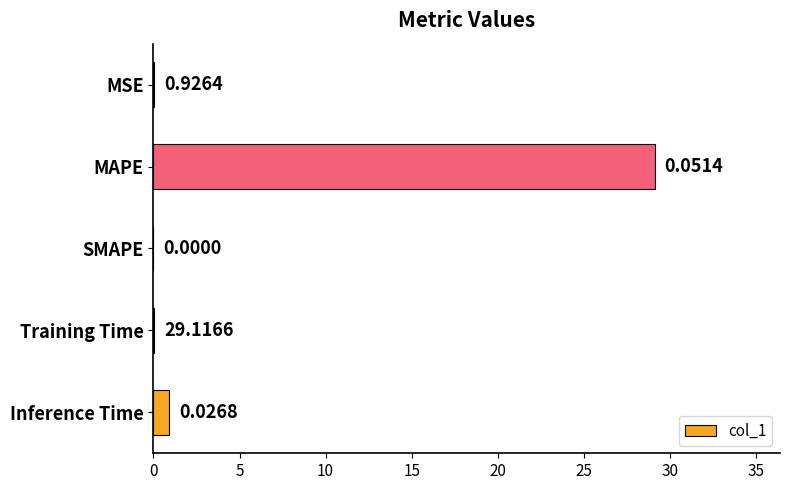

Where is the data nearest to the value 14?

Inference Time